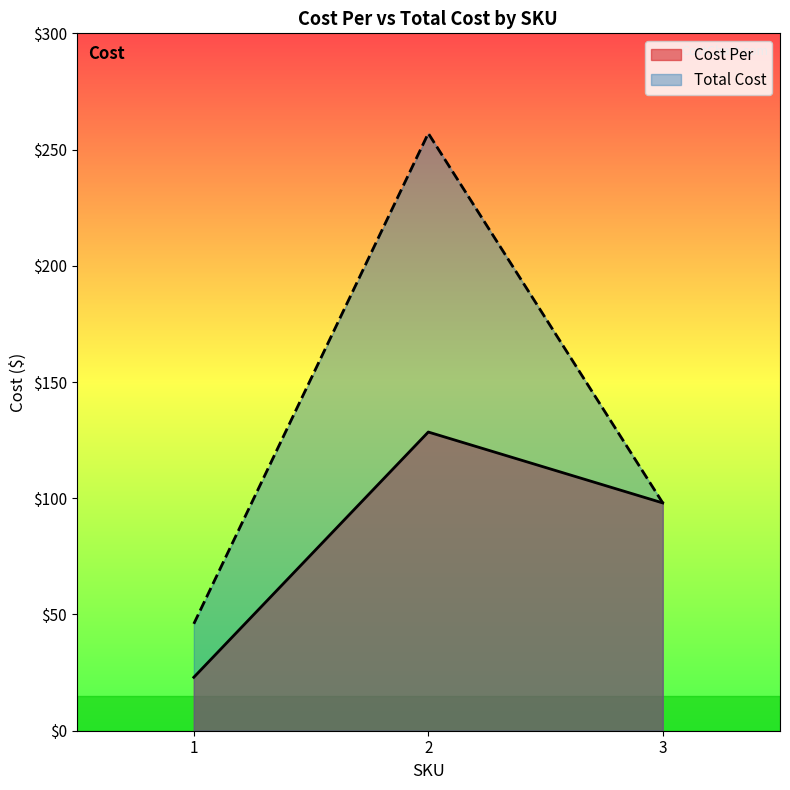

Rank the series by their average value, from lowest to highest.

Cost Per, Total Cost